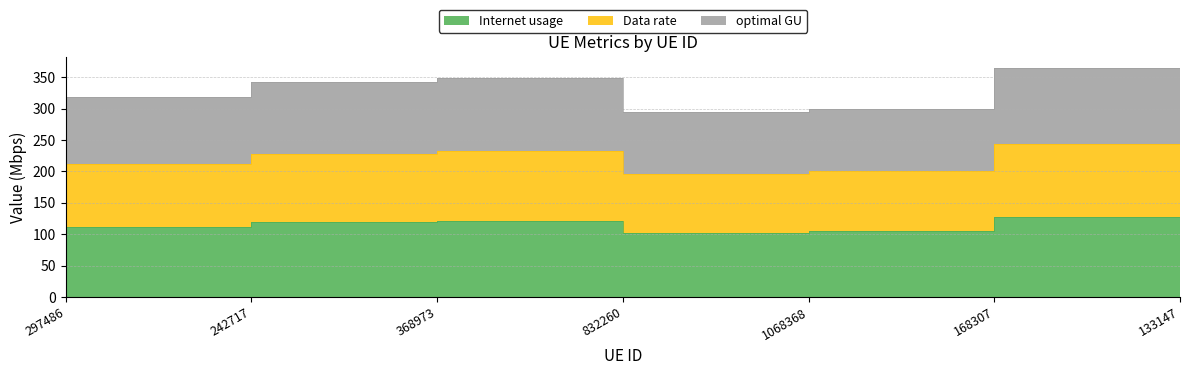

What is the label of the 5th point from the right?

368973